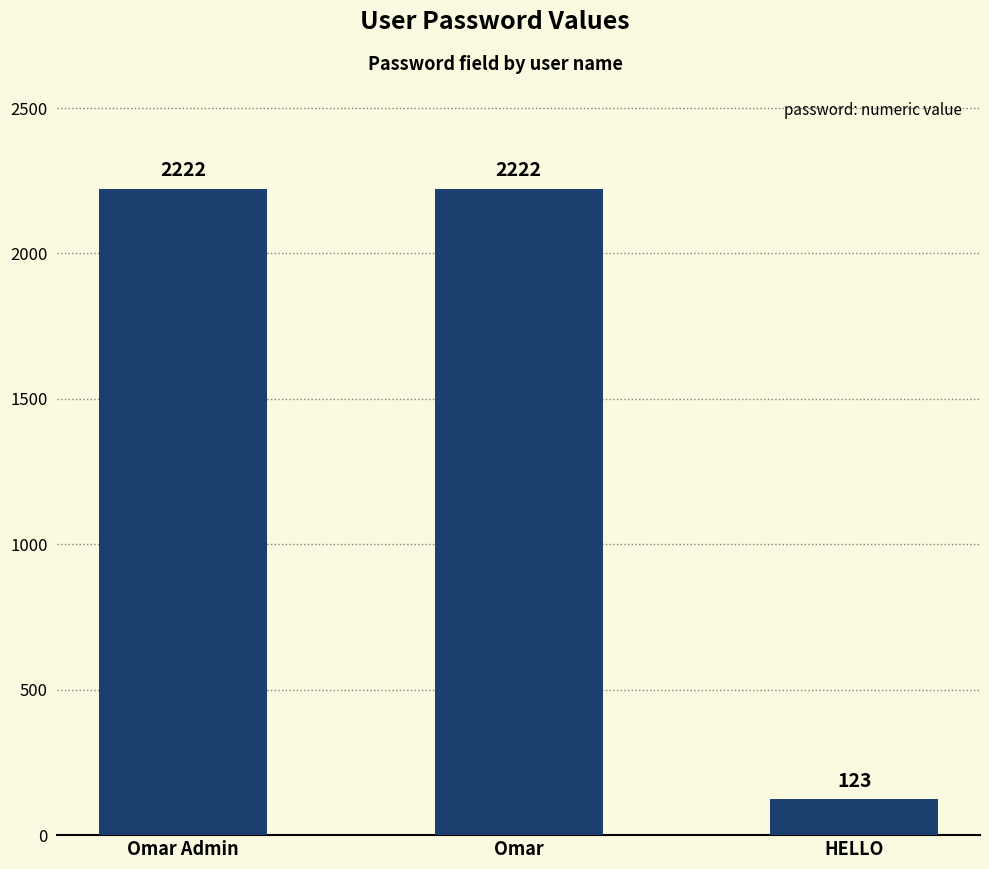

Reading left to right, extract all data points from this chart.

Omar Admin=2222	Omar=2222	HELLO=123